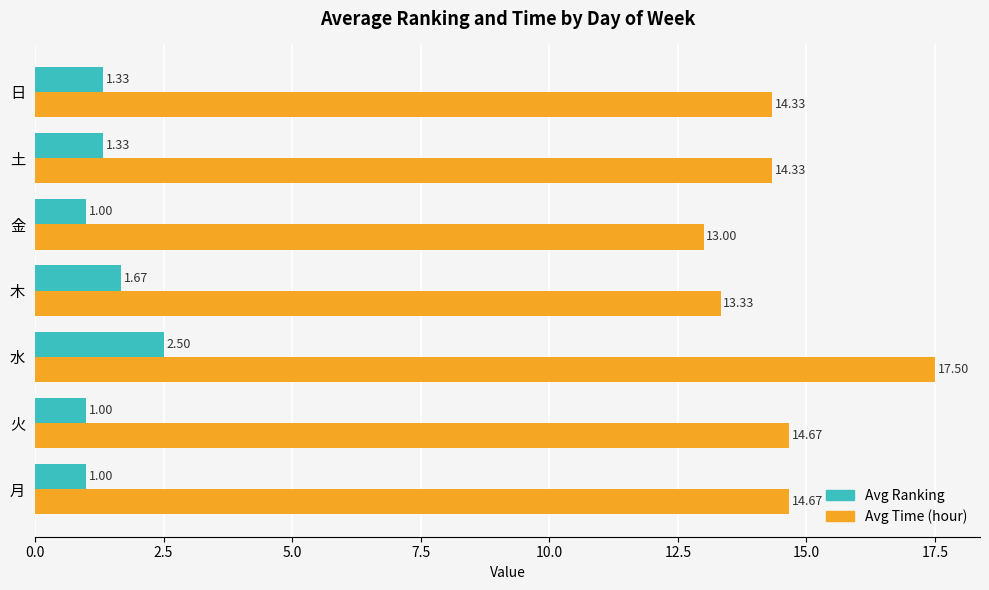

Is the value of Avg Time (hour) at 金 greater than the value of Avg Ranking at 金?

Yes